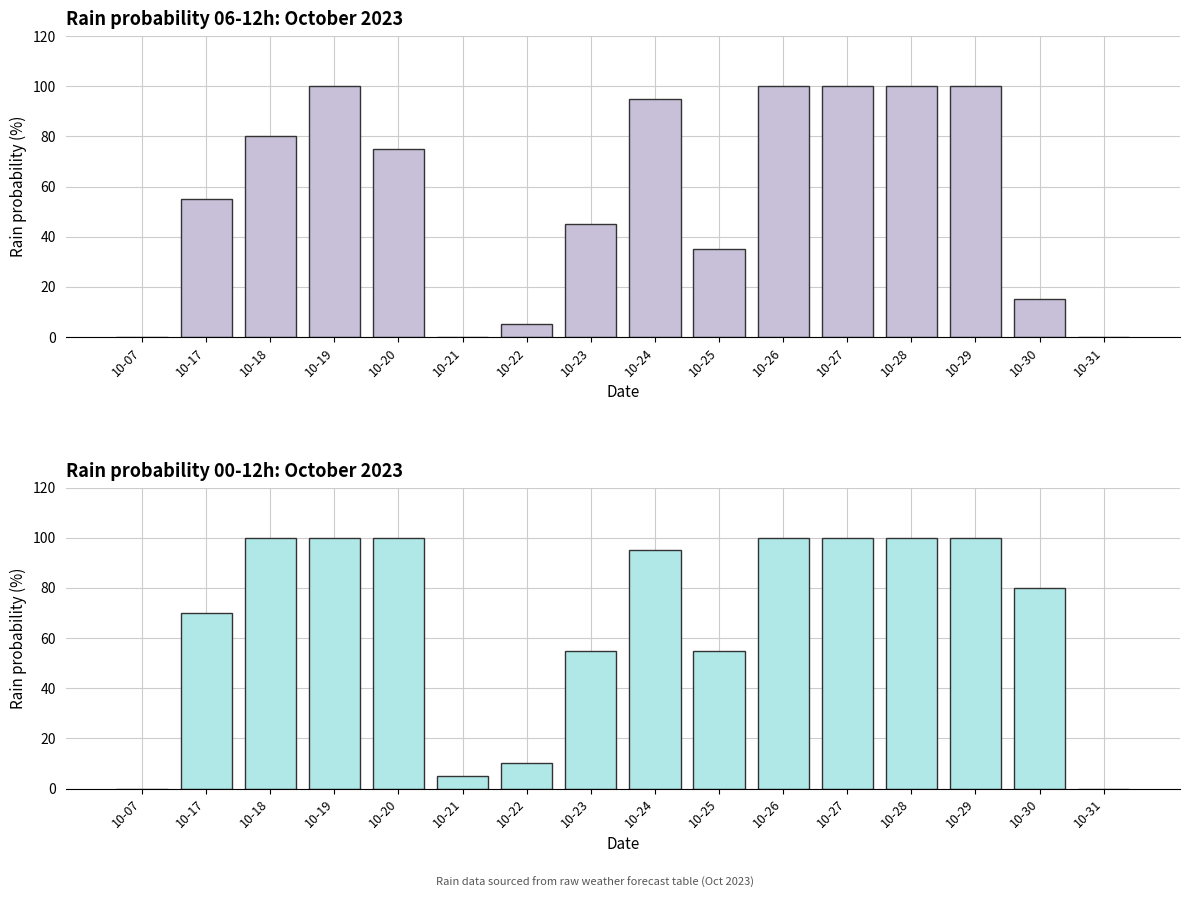

What are all the series names shown in the legend?

rain_06-12, rain_00-12